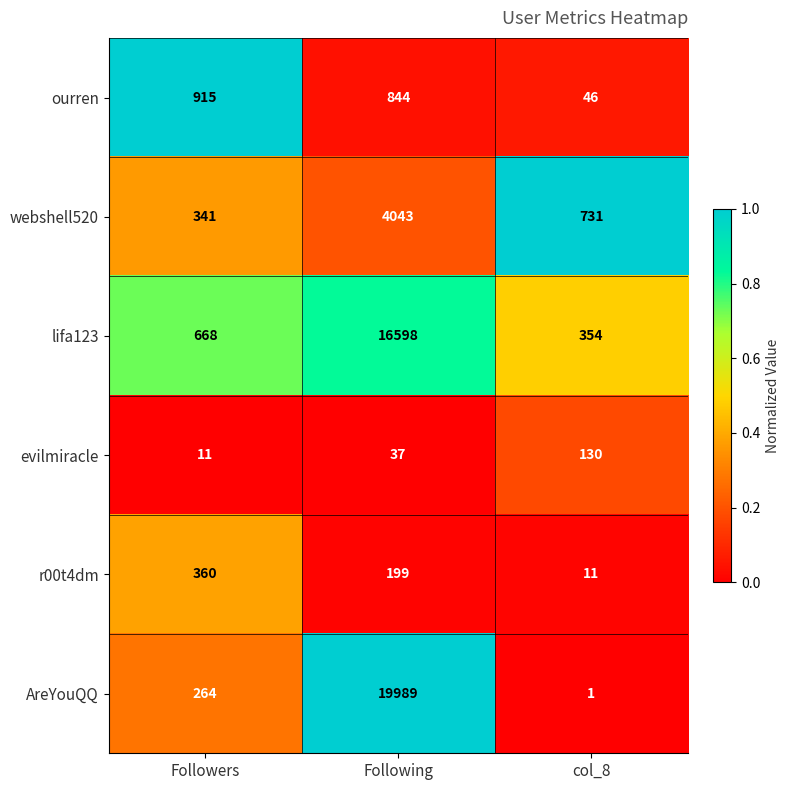

The AreYouQQ series shows 2 at col_8. True or false?

False